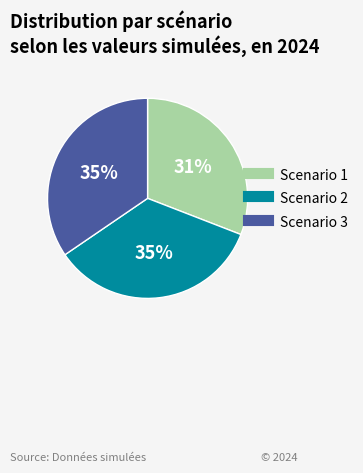

Is there any slice that represents more than half of the pie?

No